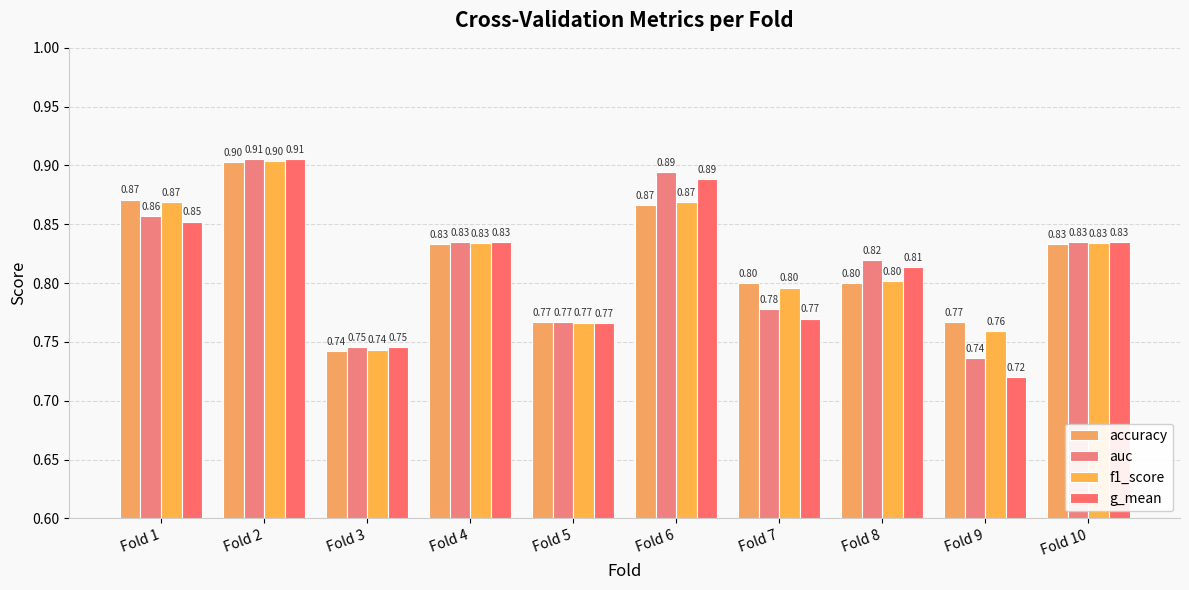

Reading left to right, transcribe all the data shown in this chart.

accuracy: Fold 1=0.9	Fold 2=0.9	Fold 3=0.7	Fold 4=0.8	Fold 5=0.8	Fold 6=0.9	Fold 7=0.8	Fold 8=0.8	Fold 9=0.8	Fold 10=0.8
auc: Fold 1=0.9	Fold 2=0.9	Fold 3=0.7	Fold 4=0.8	Fold 5=0.8	Fold 6=0.9	Fold 7=0.8	Fold 8=0.8	Fold 9=0.7	Fold 10=0.8
f1_score: Fold 1=0.9	Fold 2=0.9	Fold 3=0.7	Fold 4=0.8	Fold 5=0.8	Fold 6=0.9	Fold 7=0.8	Fold 8=0.8	Fold 9=0.8	Fold 10=0.8
g_mean: Fold 1=0.9	Fold 2=0.9	Fold 3=0.7	Fold 4=0.8	Fold 5=0.8	Fold 6=0.9	Fold 7=0.8	Fold 8=0.8	Fold 9=0.7	Fold 10=0.8